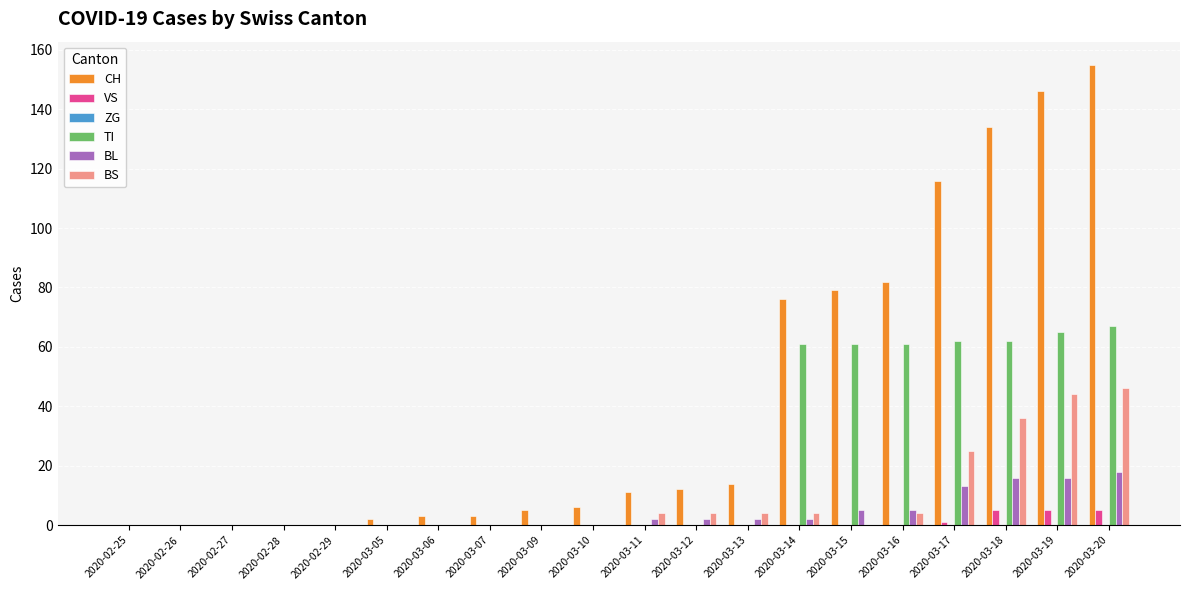

How many groups of bars are there?

20